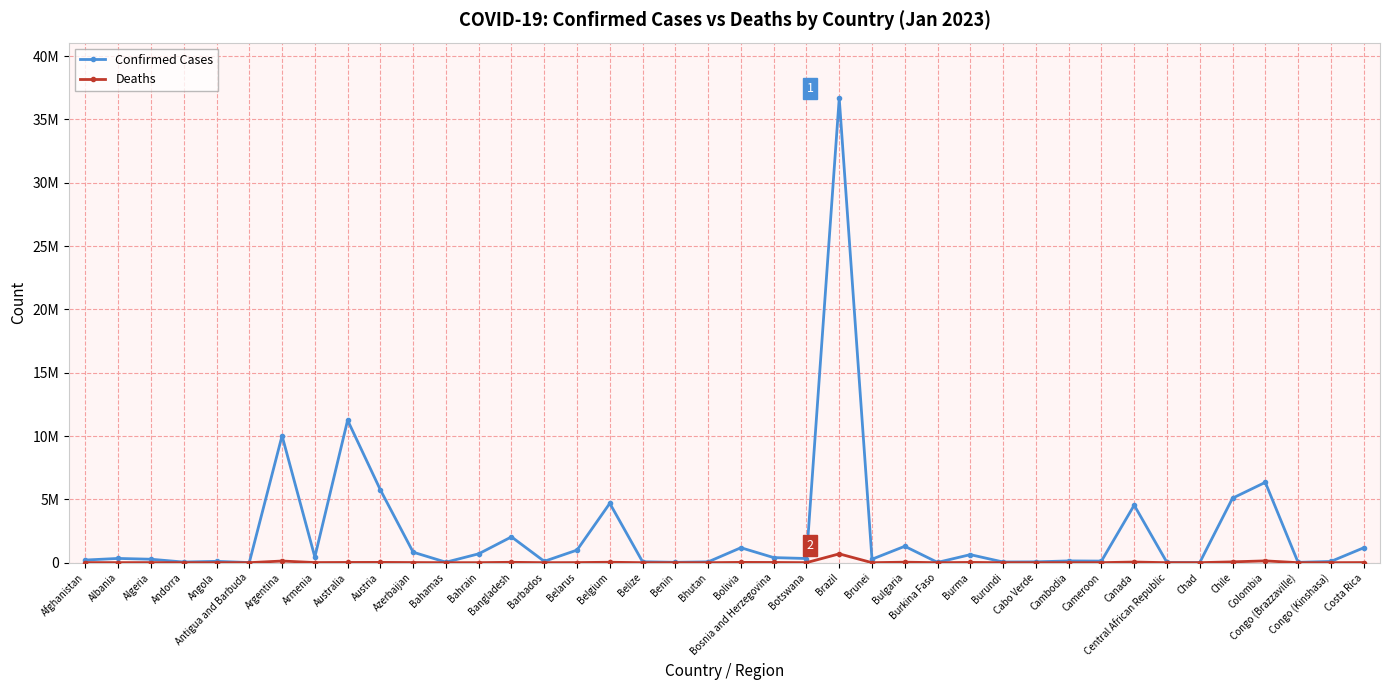

At which category is the sum across all series the highest?

Brazil